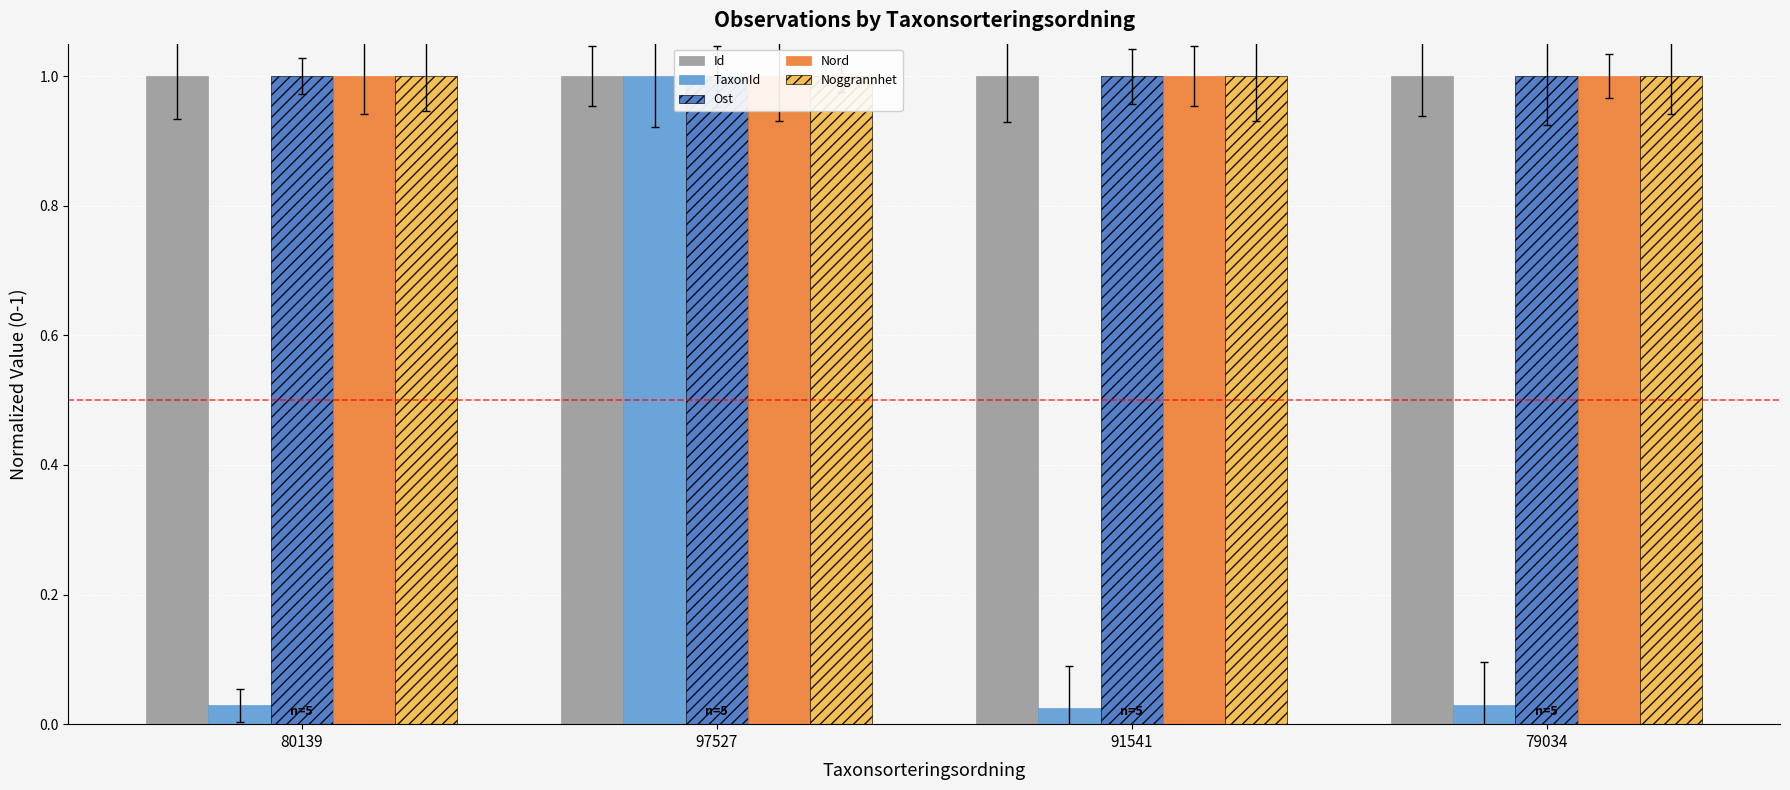

How many groups of bars are there?

4